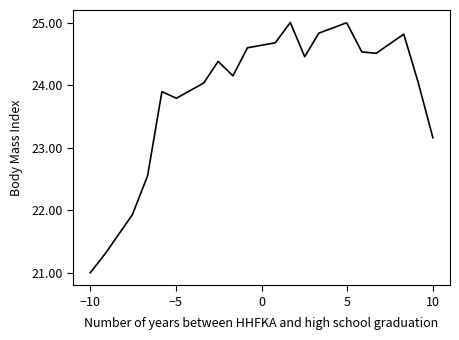

What is the difference between the second highest and second lowest values?

3.7